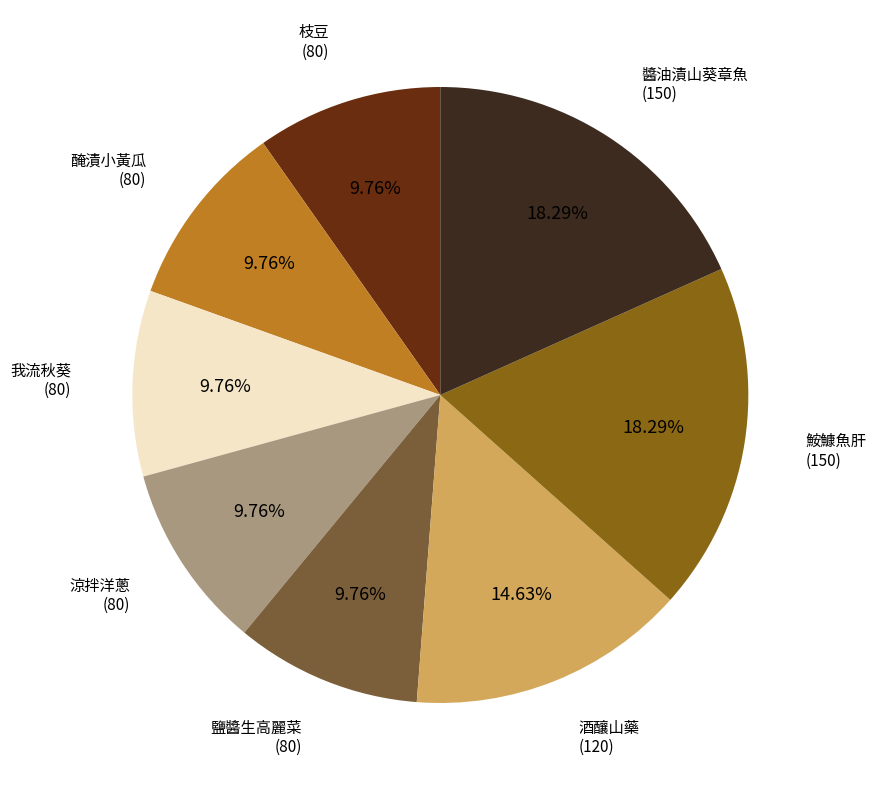

Is there any slice that represents more than half of the pie?

No